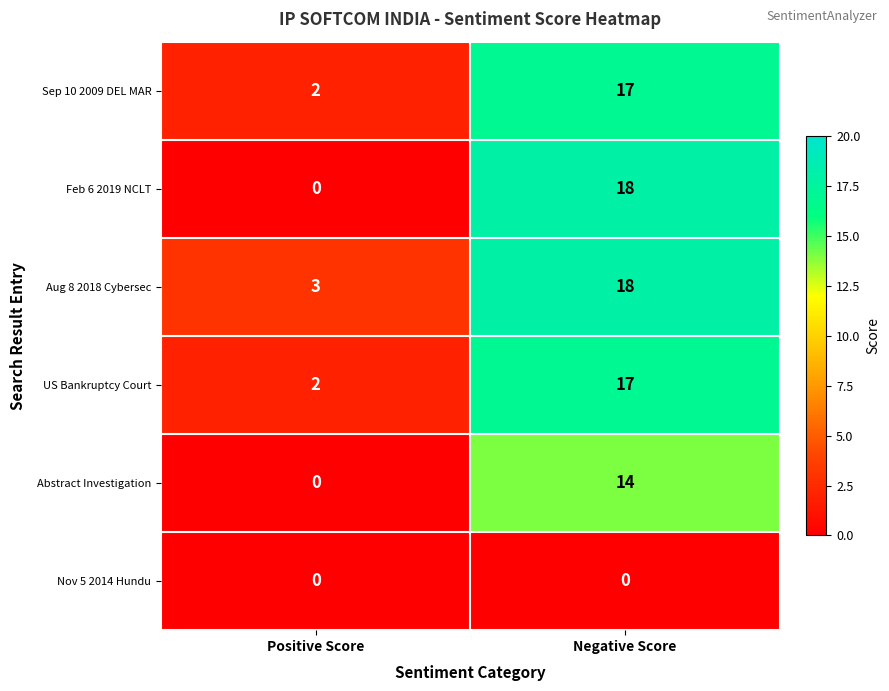

Which series has the largest total across all categories?

Aug 8 2018 Cybersec